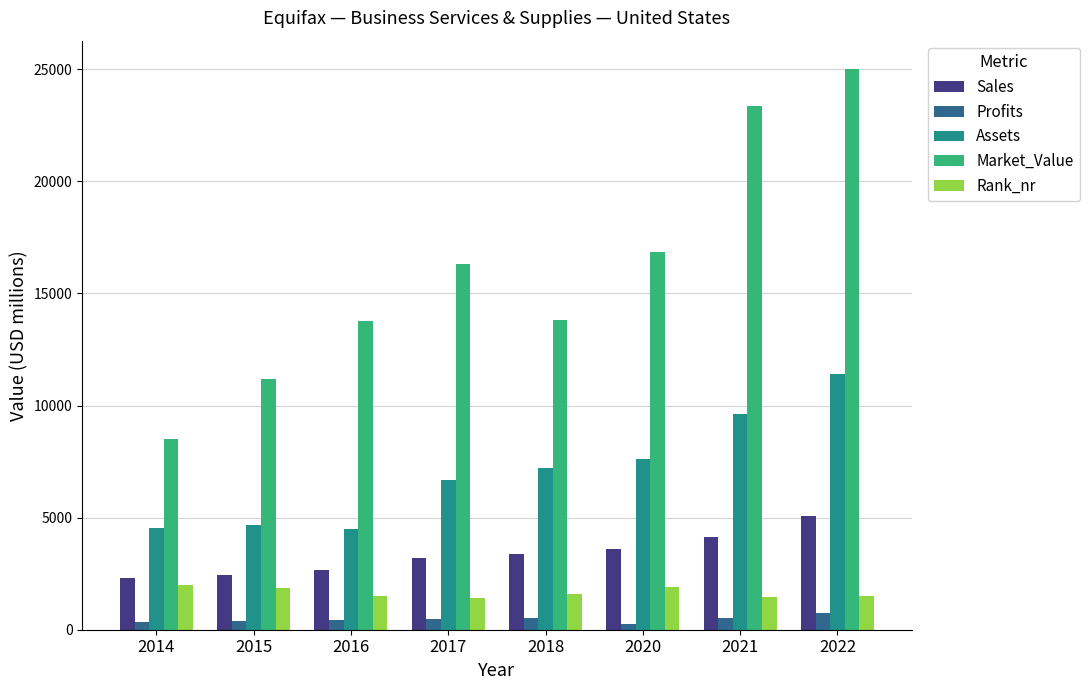

List the series in order of their peak value, lowest first.

Profits, Rank_nr, Sales, Assets, Market_Value